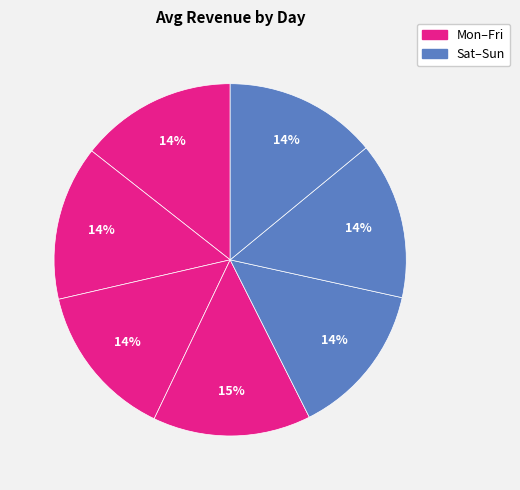

Count the number of slices in the pie.

7